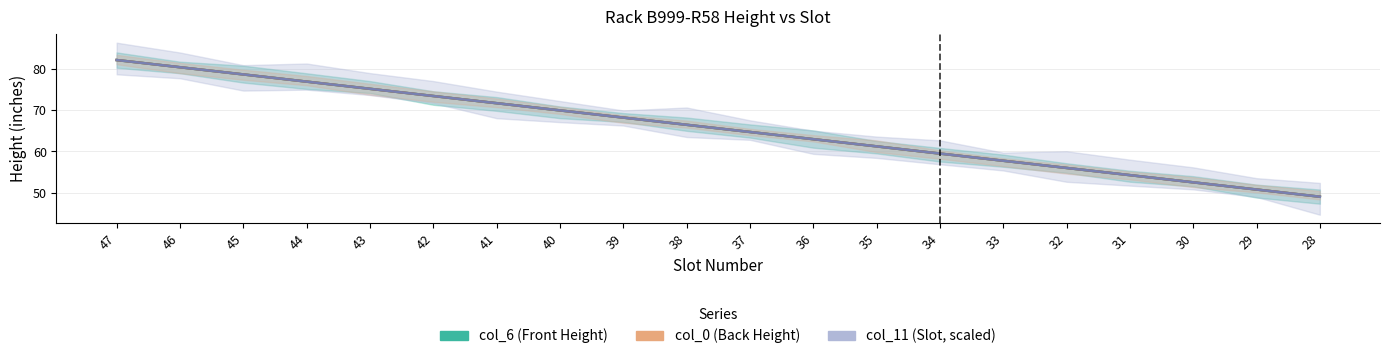

What is the sum of the col_0 (Back Height) values at 35 and 31?

115.5